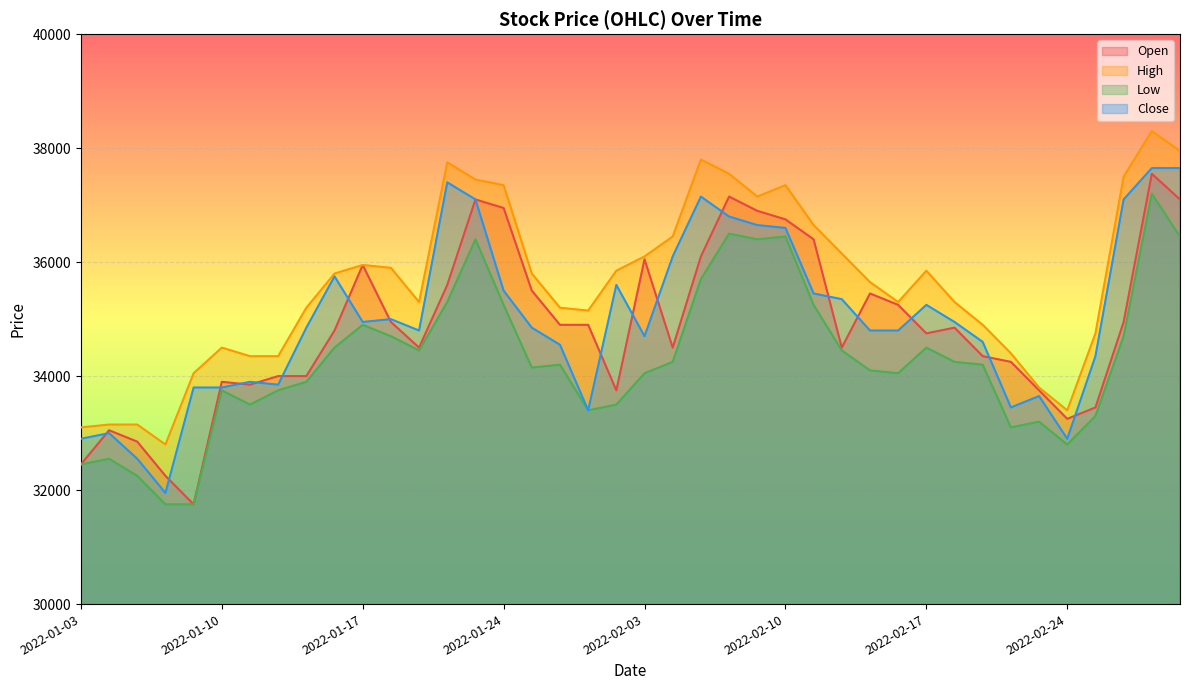

Which series changed the most between 2022-01-26 and 2022-02-09?

Low